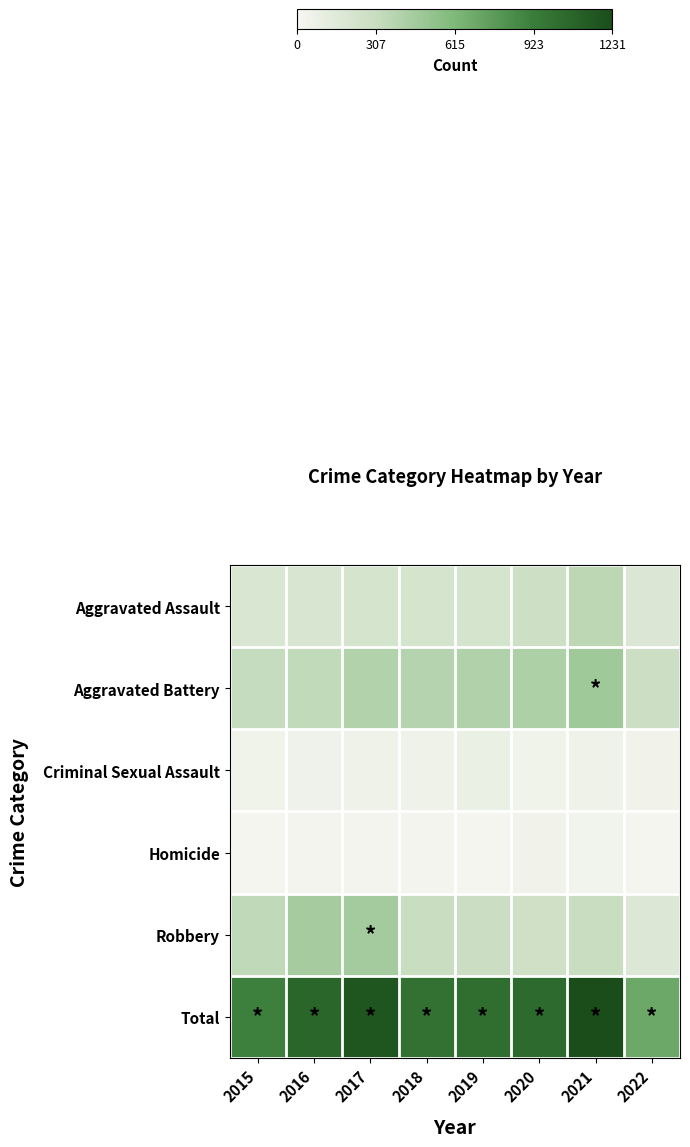

What is the greatest value displayed?

1231